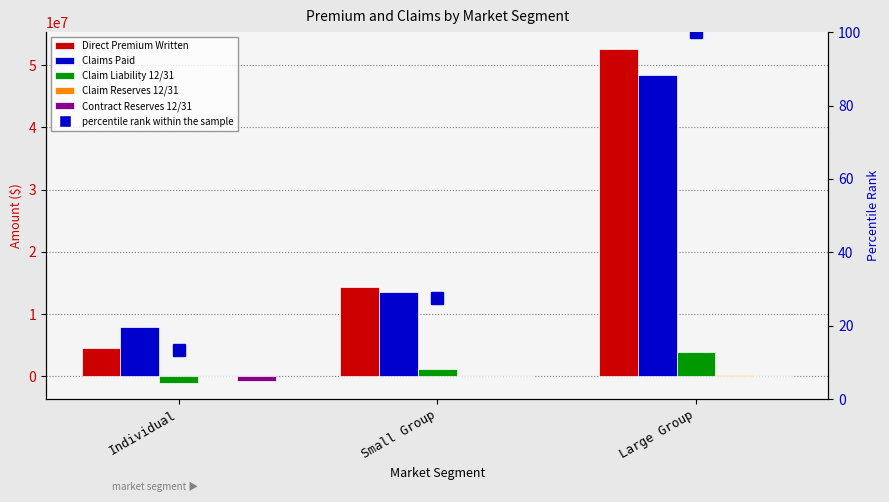

True or false: percentile rank within the sample has a value of 27.7 at Small Group.

True